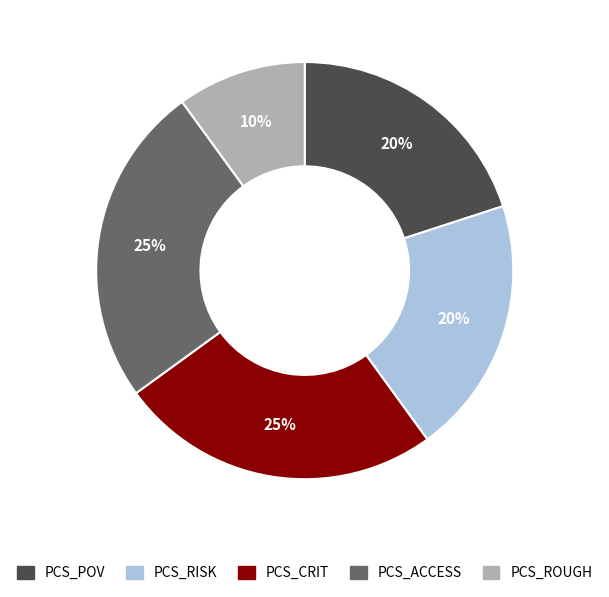

Is there any slice that represents more than half of the pie?

No